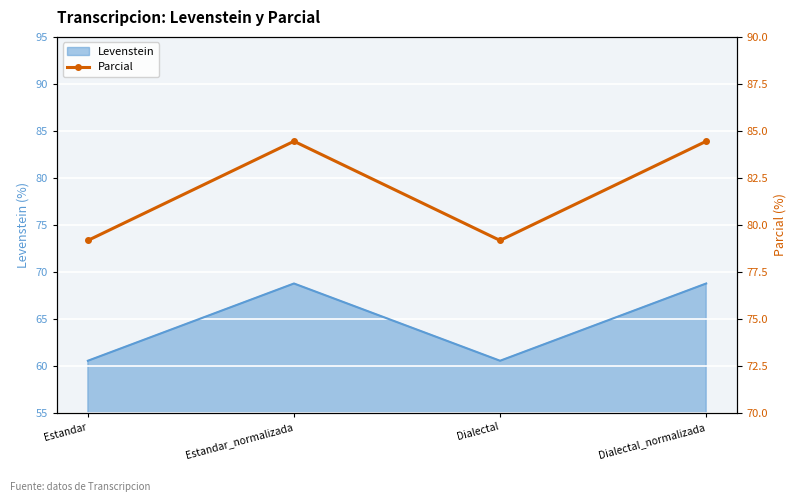

Read the Levenstein value at Estandar.

60.5